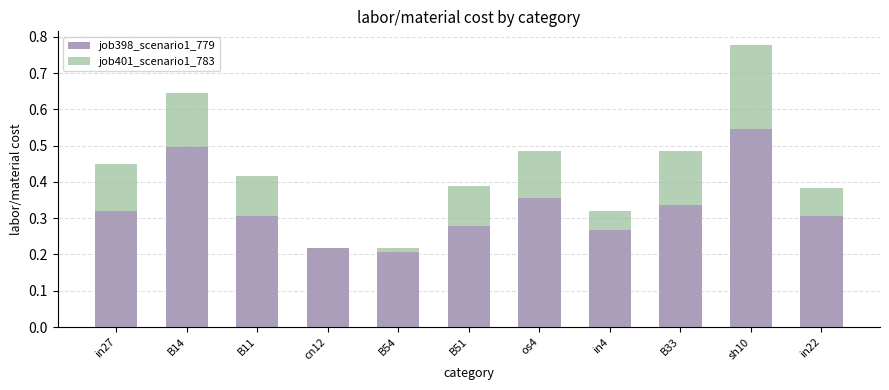

What is the sum of the job398_scenario1_779 values at cn12 and B14?

0.7